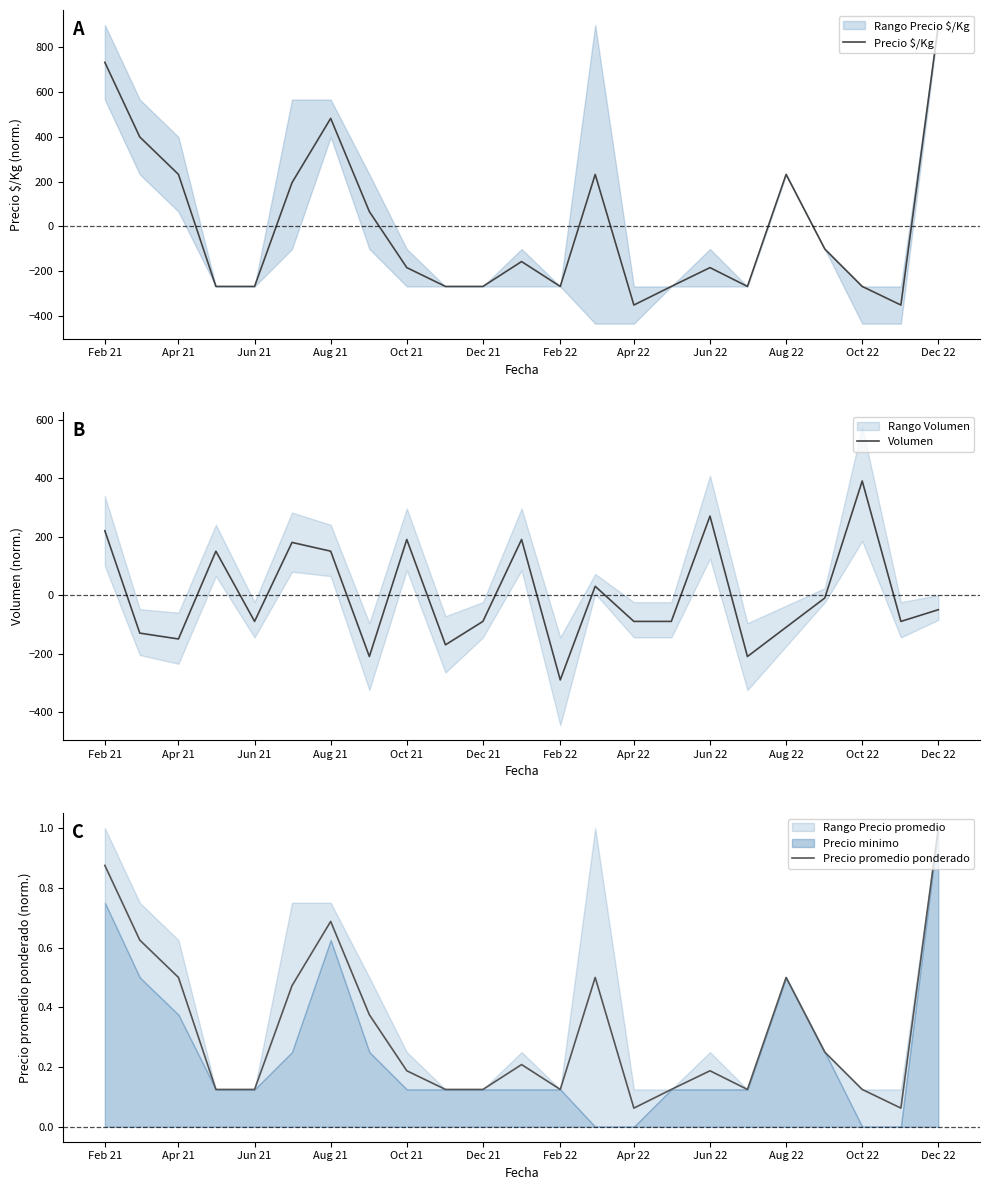

Count the number of categories in the chart.

23